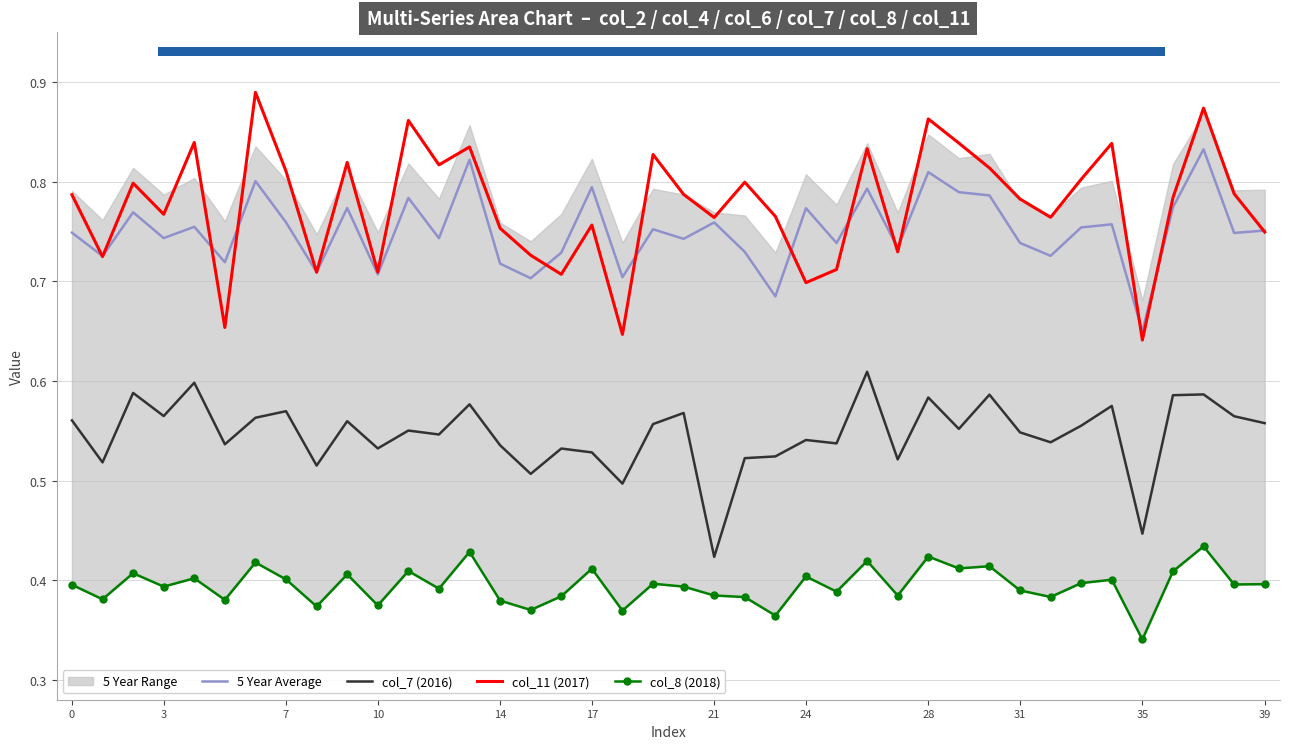

True or false: col_7 (2016) and col_11 (2017) cross at least once.

False